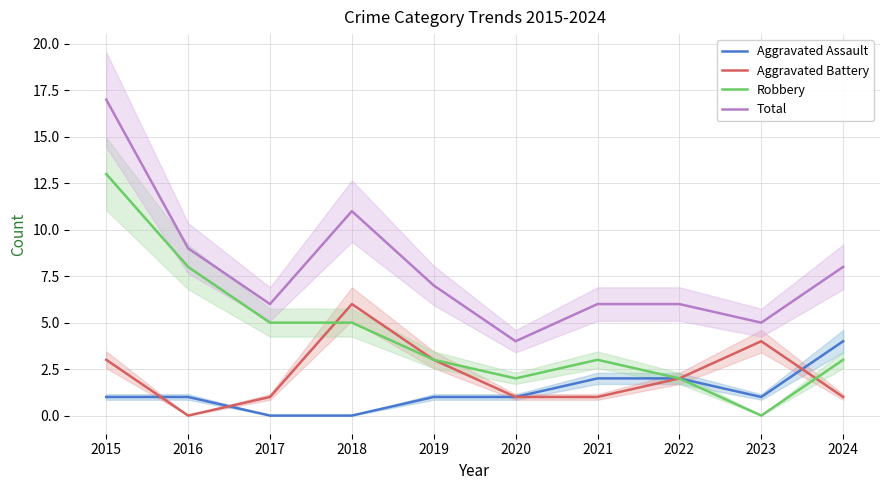

Rank the categories by Robbery value from highest to lowest.

2015, 2016, 2017, 2018, 2019, 2021, 2024, 2020, 2022, 2023